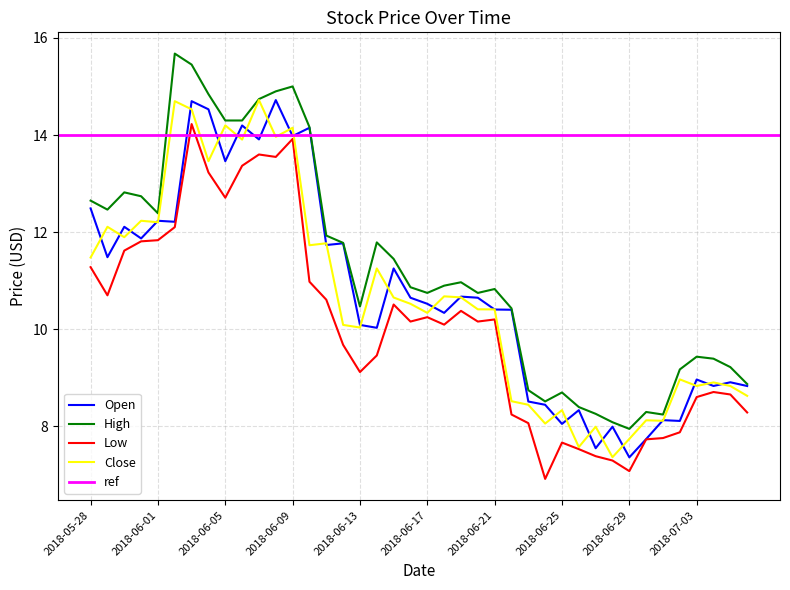

Rank the series at 2018-06-05 from highest to lowest value.

High, Close, Open, Low